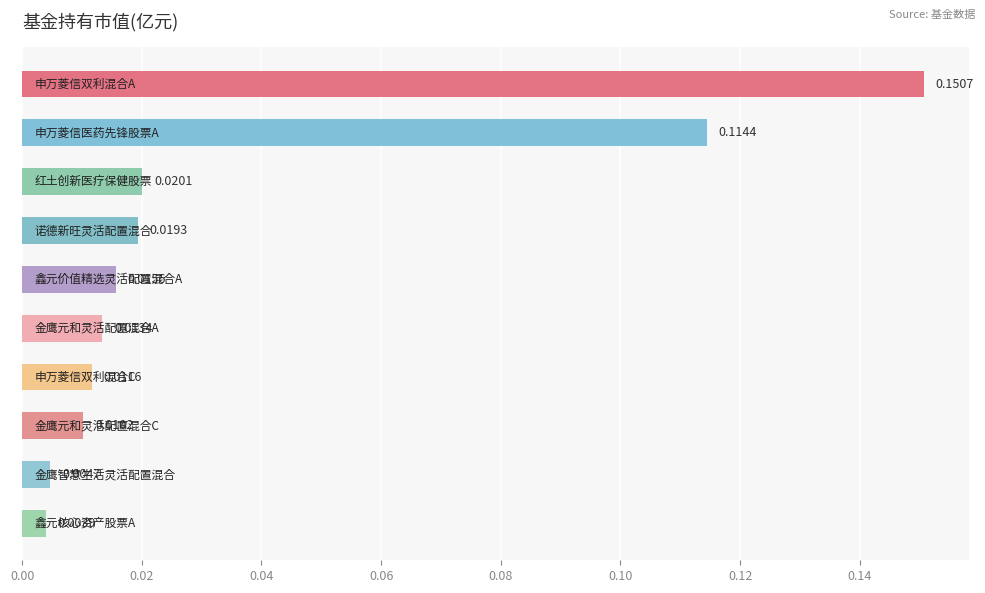

What is the sum of all values?

0.4